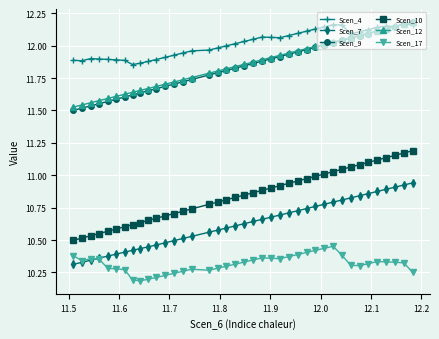

How many interior local peaks does the Scen_4 series have?

5